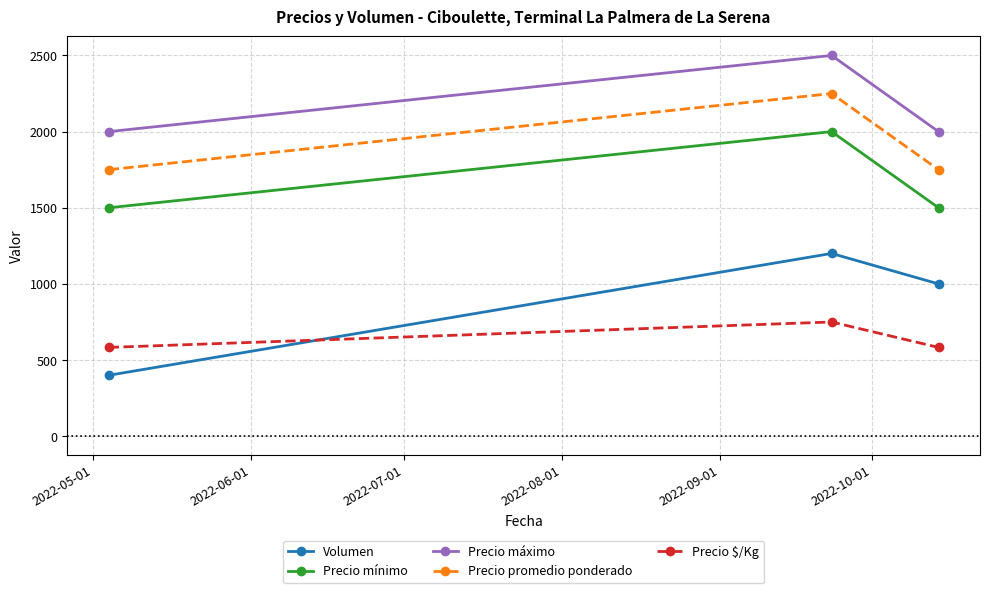

Which series has the largest total across all categories?

Precio máximo